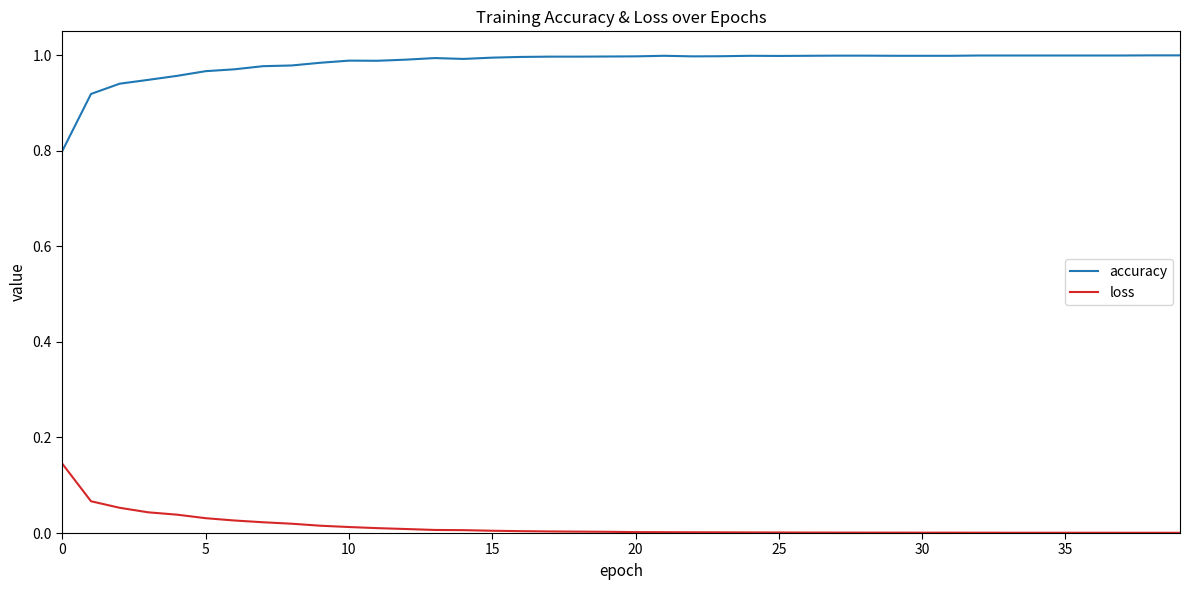

Which series has the largest total across all categories?

accuracy